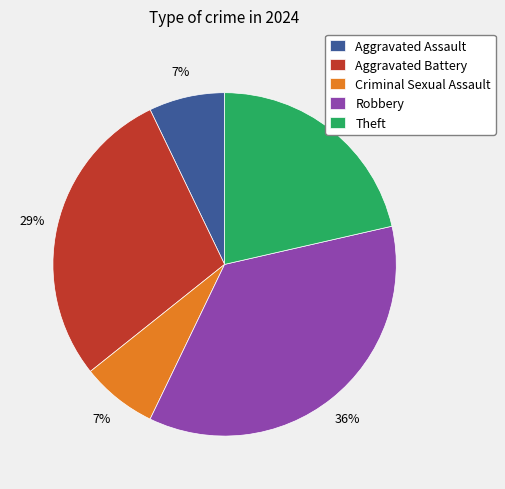

Which category has the biggest portion of the pie?

Robbery